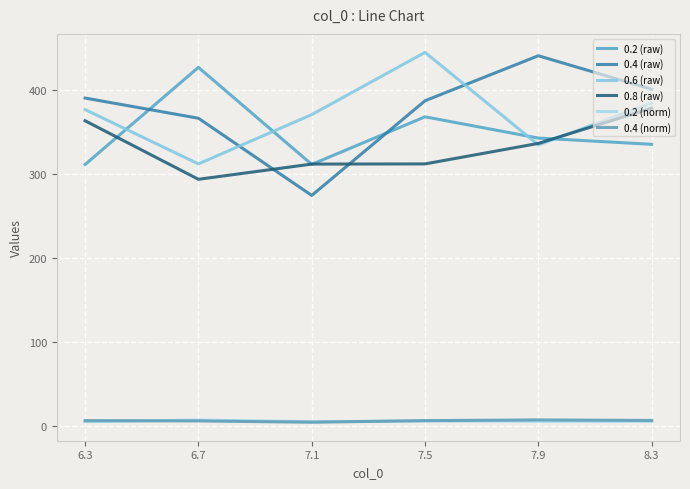

What is the lowest value of the 0.8 (raw) series?

293.4